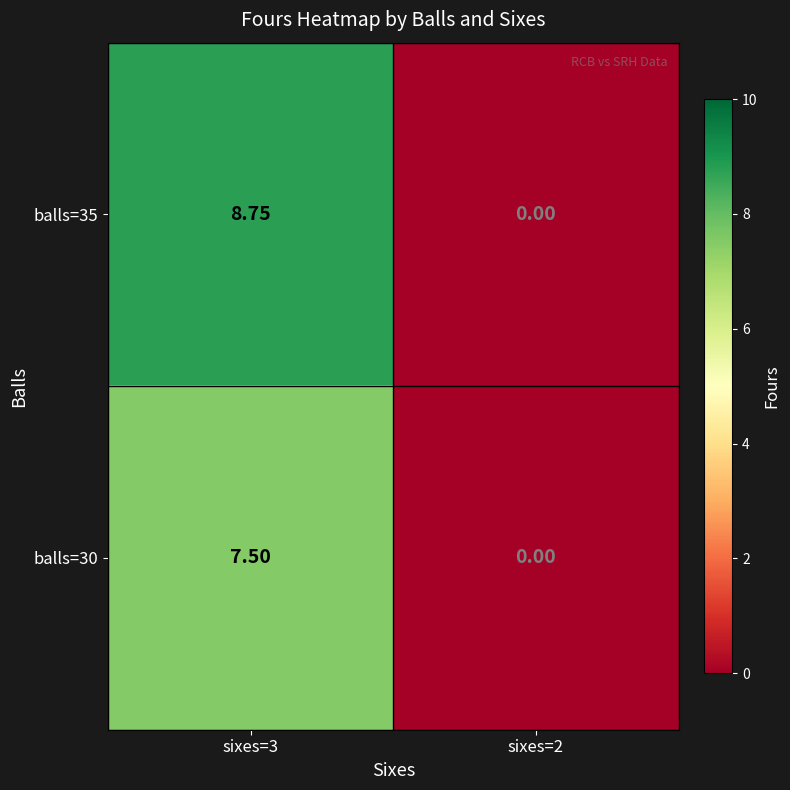

Count the number of categories in the chart.

2